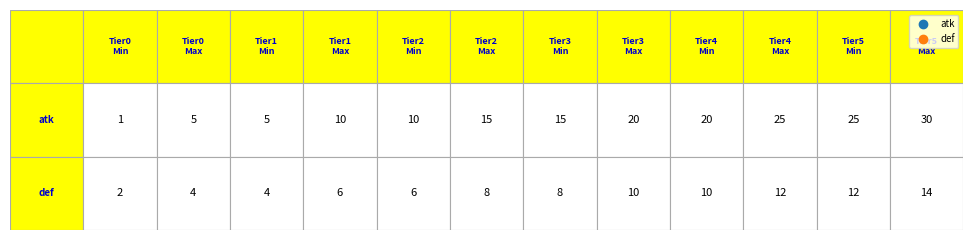

Rank the series at 10 from lowest to highest value.

def, atk